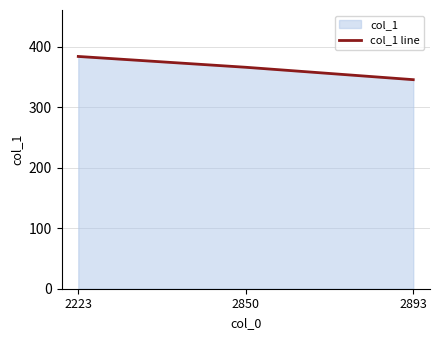

Where is the data nearest to the value 365?

2850